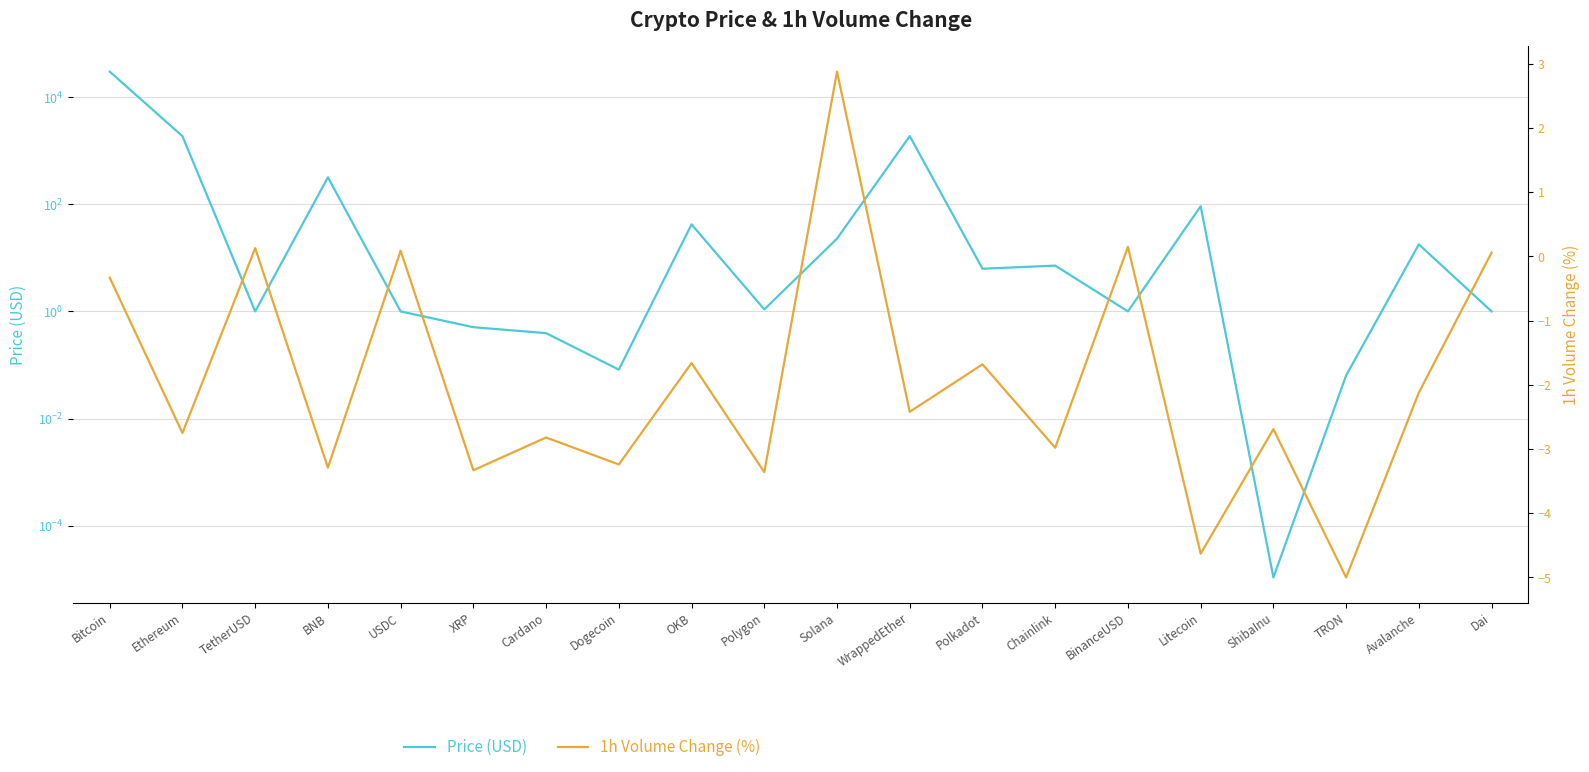

At which label does Price (USD) reach its peak?

Bitcoin